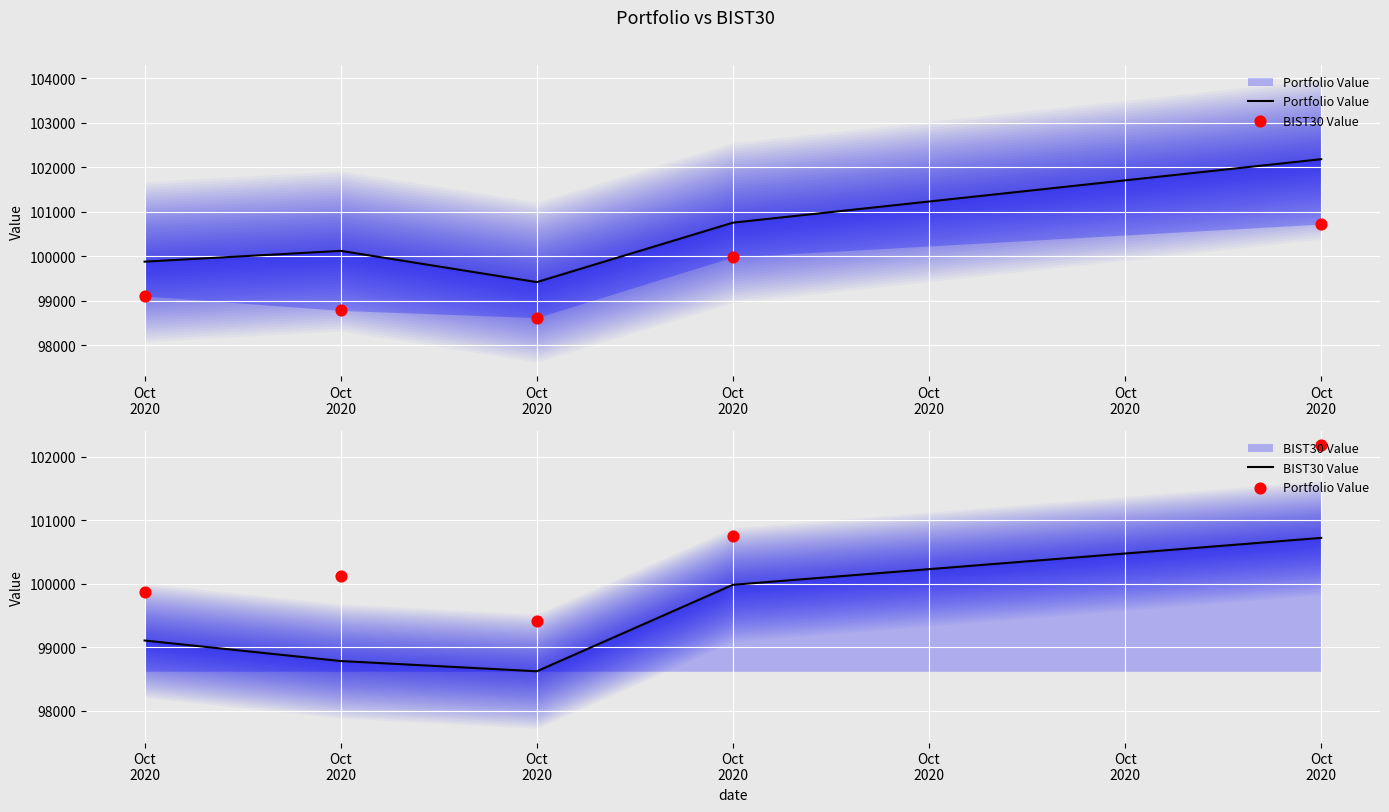

Which series has the largest Y range (max minus min)?

Portfolio Value